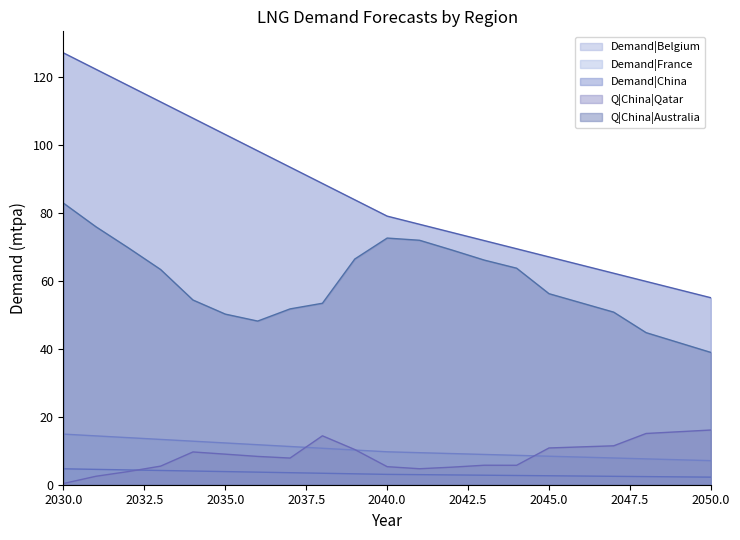

Reading left to right, what are all the values shown in this chart?

Demand|Belgium: 4.7	4.5	4.4	4.2	4.0	3.9	3.7	3.5	3.4	3.2	3.0	3.0	2.9	2.8	2.7	2.6	2.6	2.5	2.4	2.3	2.2
Demand|France: 14.9	14.4	13.8	13.3	12.8	12.3	11.8	11.2	10.7	10.2	9.7	9.4	9.2	8.9	8.6	8.4	8.1	7.9	7.6	7.3	7.1
Demand|China: 127.0	122.2	117.4	112.6	107.8	103.0	98.2	93.4	88.6	83.8	79.0	76.6	74.2	71.8	69.4	67.0	64.6	62.2	59.8	57.4	55.0
Q|China|Qatar: 0.4	2.5	3.9	5.5	9.6	9.0	8.3	7.8	14.4	10.3	5.3	4.7	5.2	5.7	5.7	10.8	11.1	11.4	15.1	15.6	16.1
Q|China|Australia: 82.8	75.9	69.7	63.3	54.3	50.2	48.1	51.7	53.4	66.4	72.5	71.9	69.0	66.1	63.7	56.2	53.5	50.8	44.7	41.8	38.9